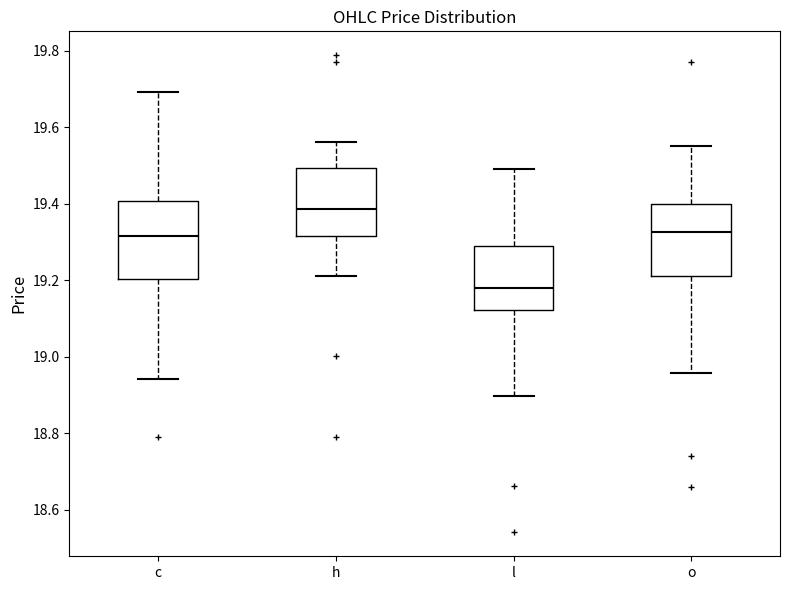

Reading left to right, read every box against the y-axis: the position of its median line, the range the box covers, and the ends of its whiskers. The values are not printed on the chart, so give them approximately, as read against the axis.

c: median 19.32, box 19.20 to 19.40, whiskers 18.94 to 19.70
h: median 19.38, box 19.32 to 19.50, whiskers 19.22 to 19.56
l: median 19.18, box 19.12 to 19.28, whiskers 18.90 to 19.50
o: median 19.32, box 19.22 to 19.40, whiskers 18.96 to 19.56